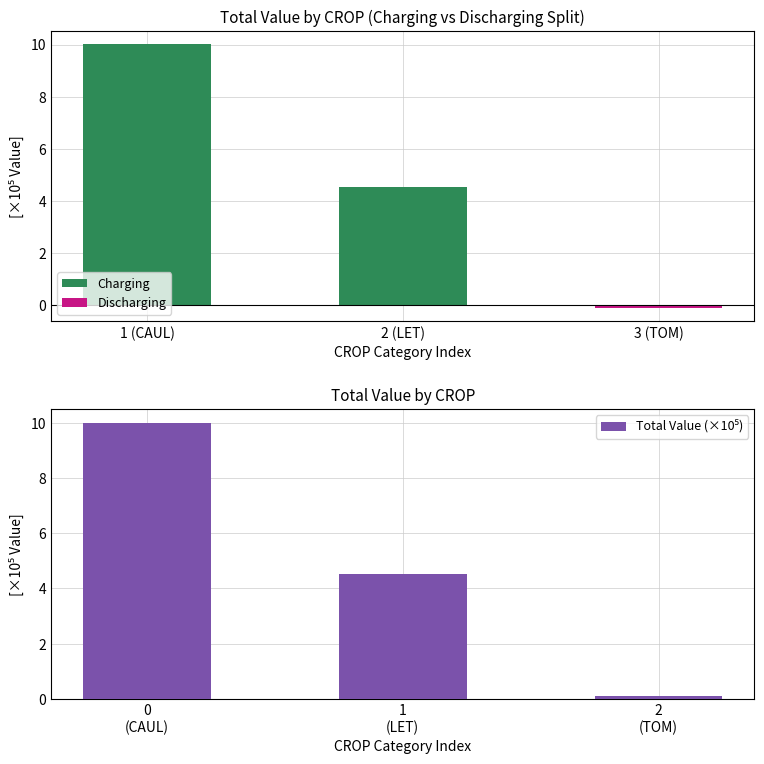

What are all the series names shown in the legend?

Charging, Discharging, Total Value (×10⁵)